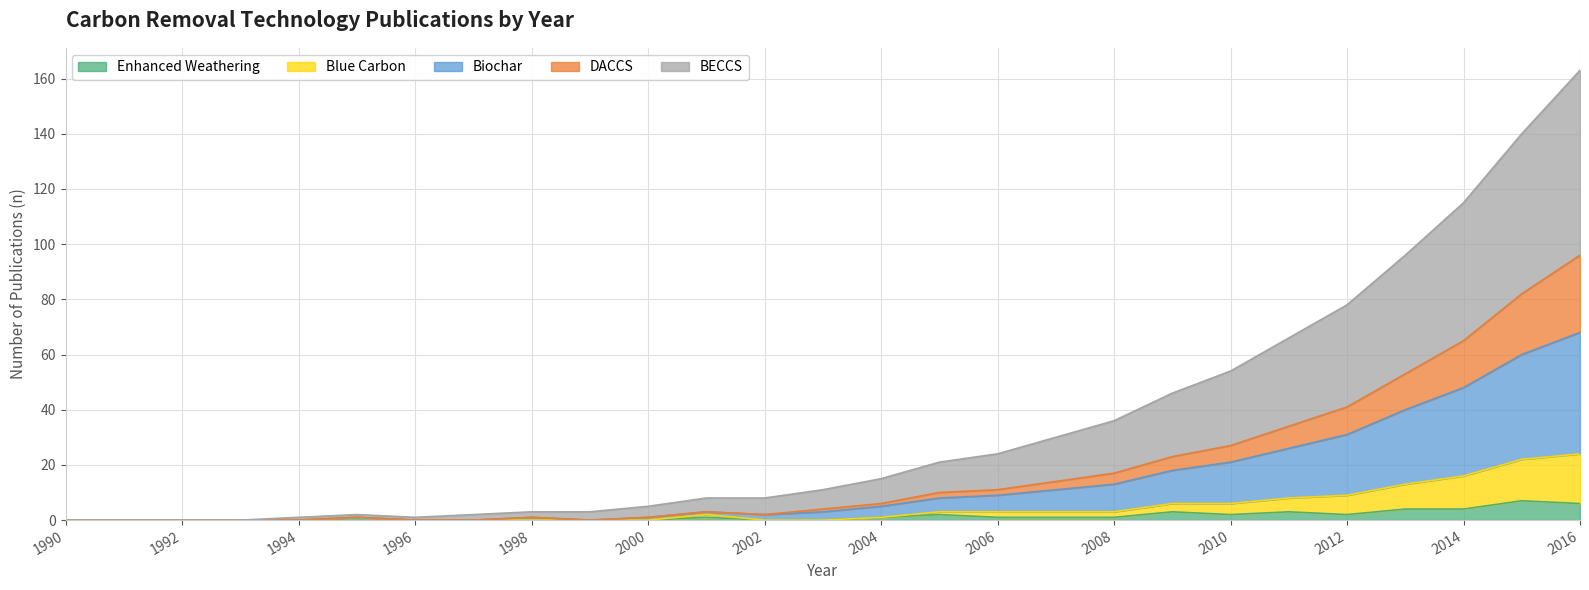

The value of Enhanced Weathering at 1990 is 0. True or false?

True